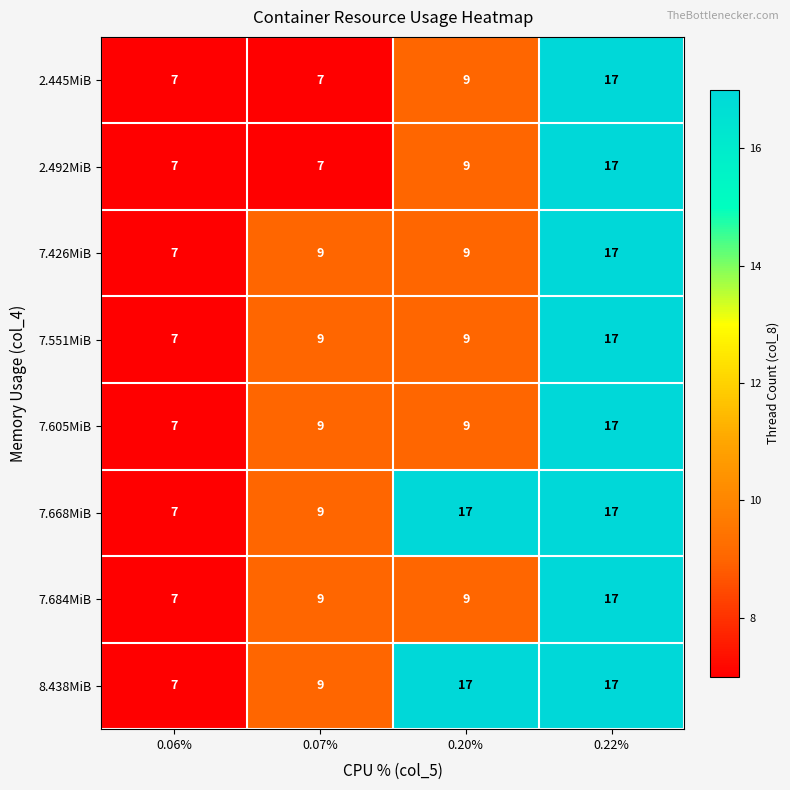

What is the sum of all 7.426MiB values?

42